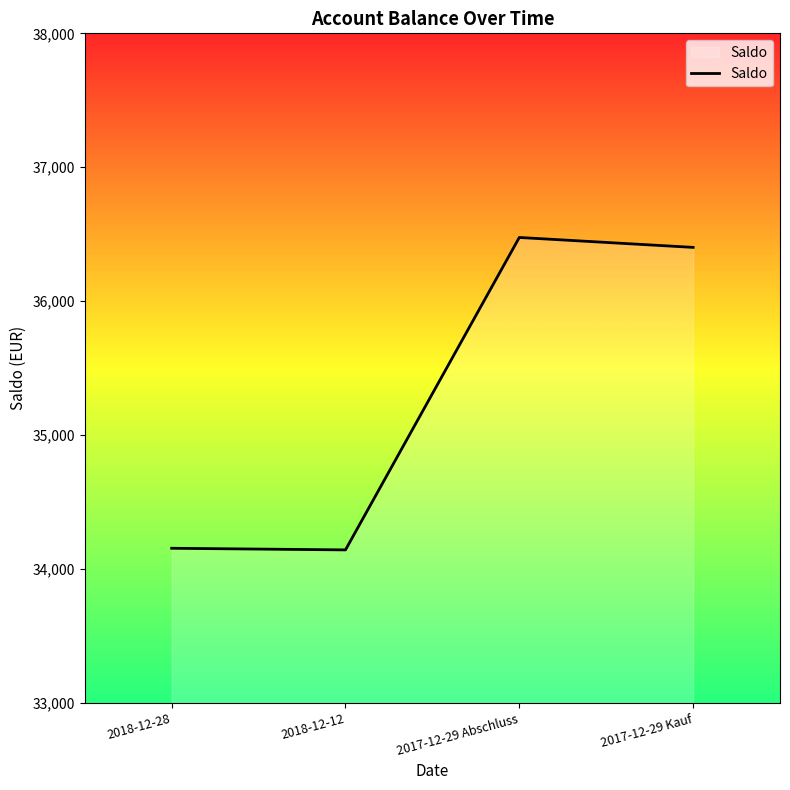

Is it true that the value at 2018-12-28 is 34154.2?

True